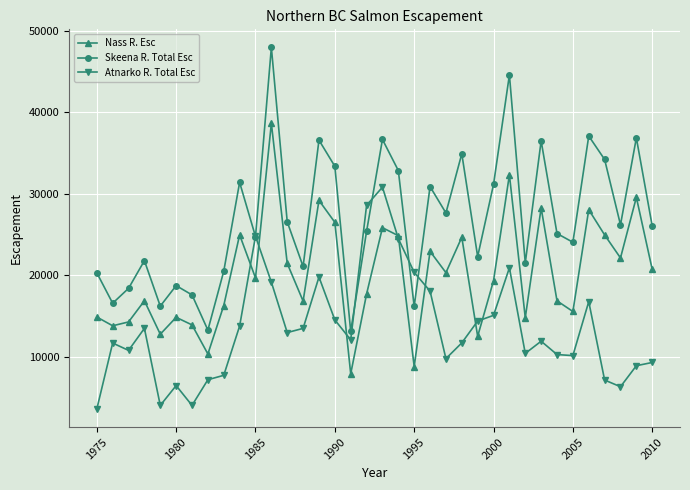

How many lines are shown in the chart?

3